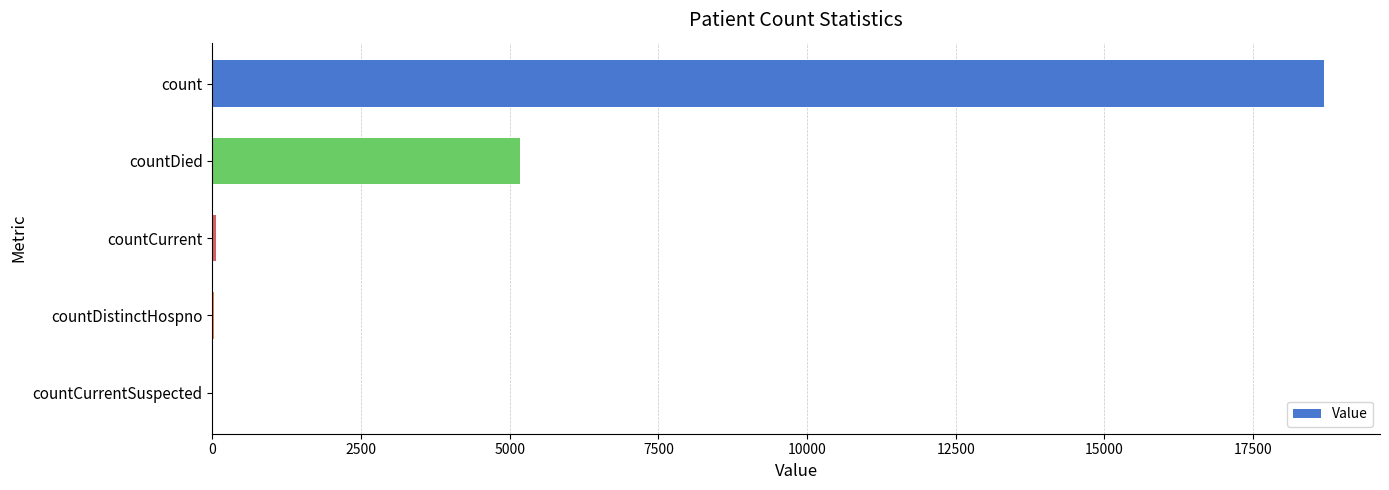

The chart shows a value of 18701 at count. True or false?

True